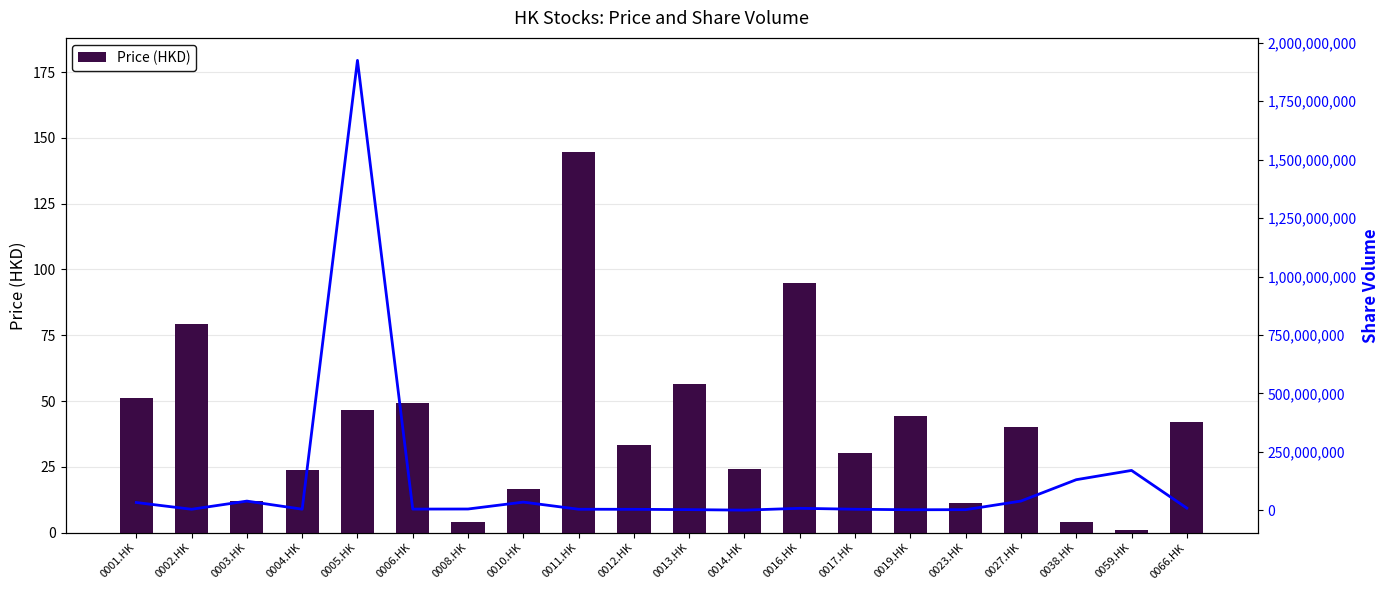

True or false: Price (HKD) has a value of 4.0 at 0008.HK.

True